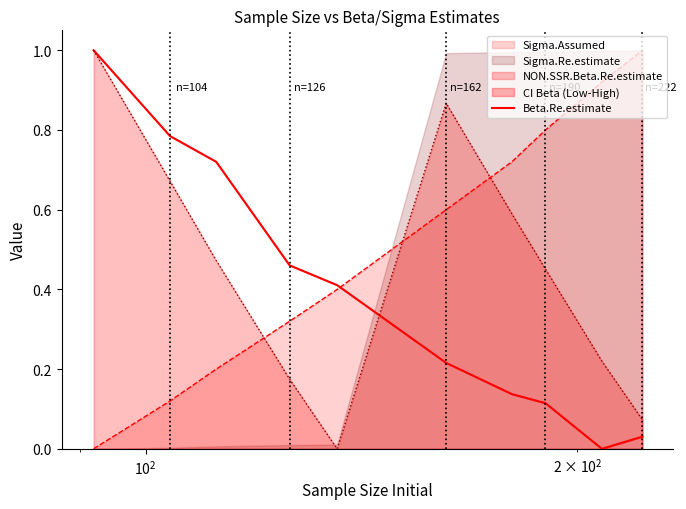

Which series ends up on top after the final intersection of NON.SSR.Beta.Re.estimate and Sigma.Assumed?

Sigma.Assumed